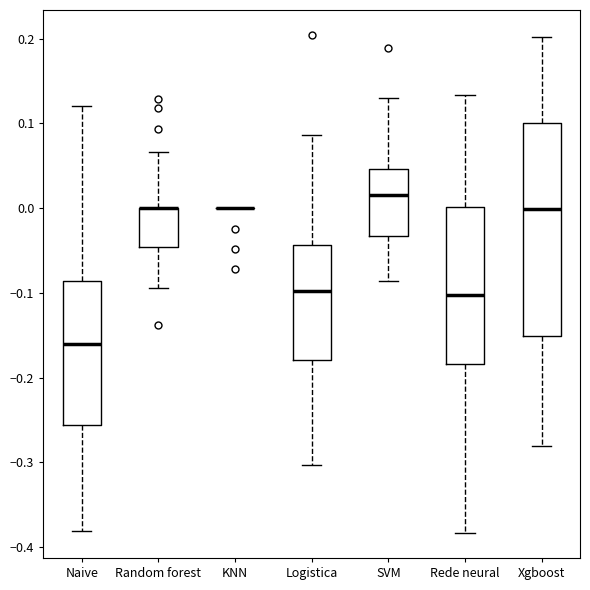

Reading left to right, transcribe this box plot: for each box, give where its median line is, the range the box spans, and where its two whiskers end, as read against the y-axis. The values are not printed on the chart, so give them approximately, as read against the axis.

Naive: median -0.16, box -0.26 to -0.09, whiskers -0.38 to 0.12
Random forest: median 0.00 (drawn on the box's upper edge), box -0.05 to 0.00, whiskers -0.09 to 0.07
KNN: box collapsed to a line at 0.00, whiskers 0.00 to 0.00
Logistica: median -0.10, box -0.18 to -0.04, whiskers -0.30 to 0.09
SVM: median 0.02, box -0.03 to 0.05, whiskers -0.09 to 0.13
Rede neural: median -0.10, box -0.18 to 0.00, whiskers -0.38 to 0.13
Xgboost: median 0.00, box -0.15 to 0.10, whiskers -0.28 to 0.20